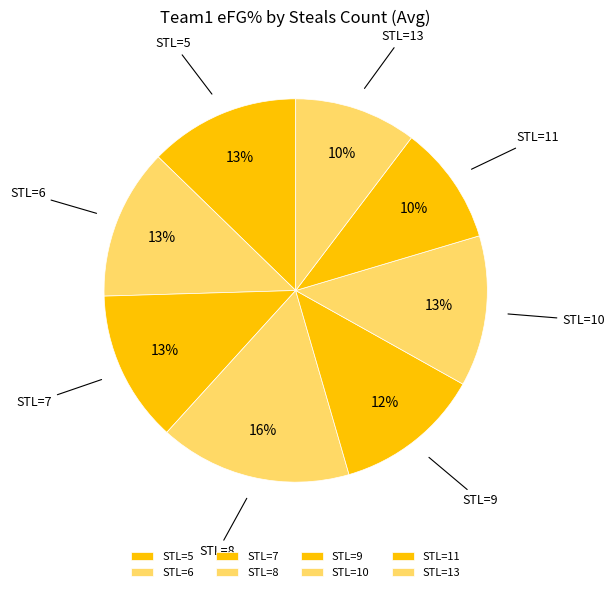

Count the number of slices in the pie.

8